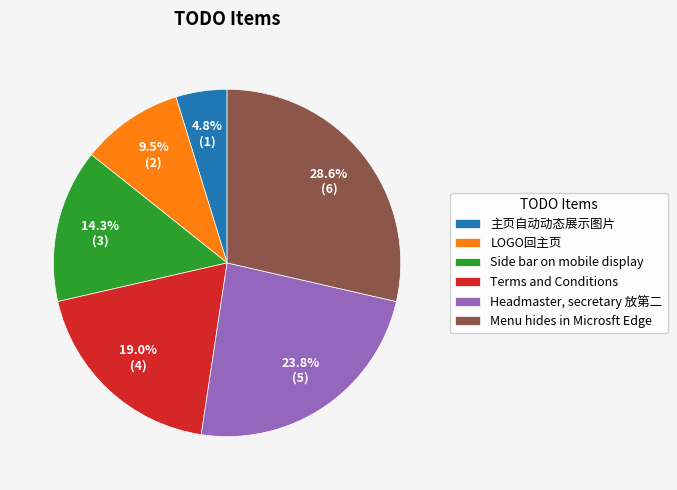

The Terms and Conditions slice represents 19% of the pie. True or false?

True